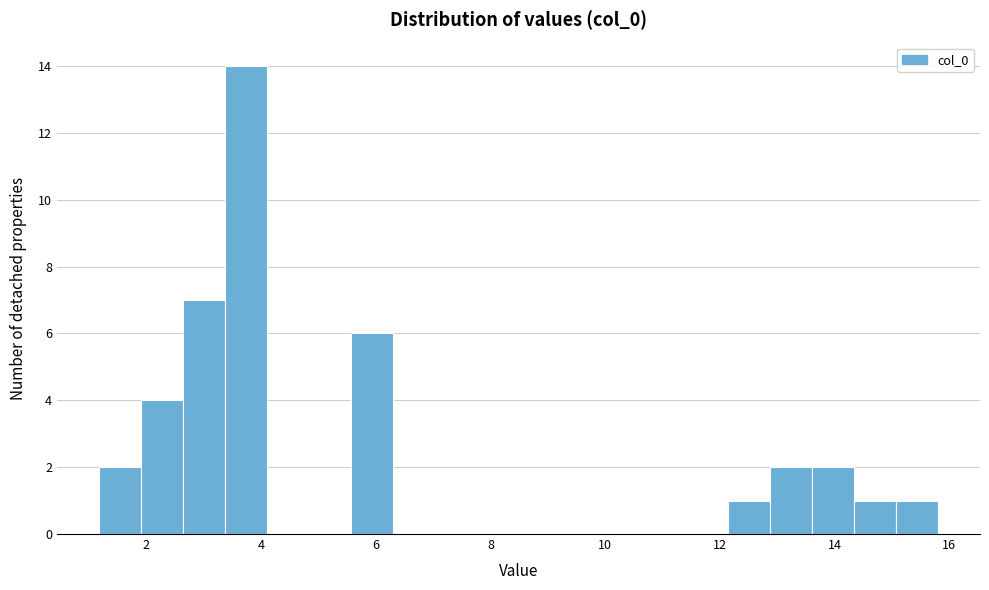

Read against the x-axis, roughly where is the centre of the tallest bar?

3.8